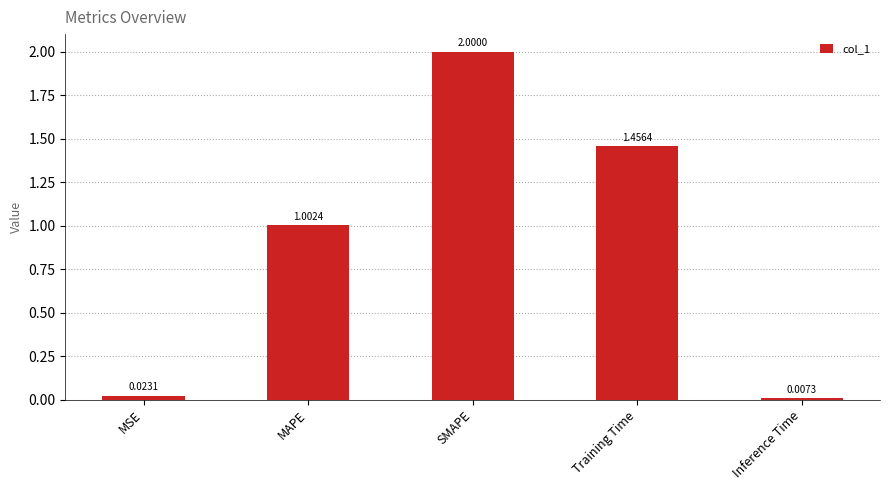

What is the difference between the values at MSE and MAPE?

1.0